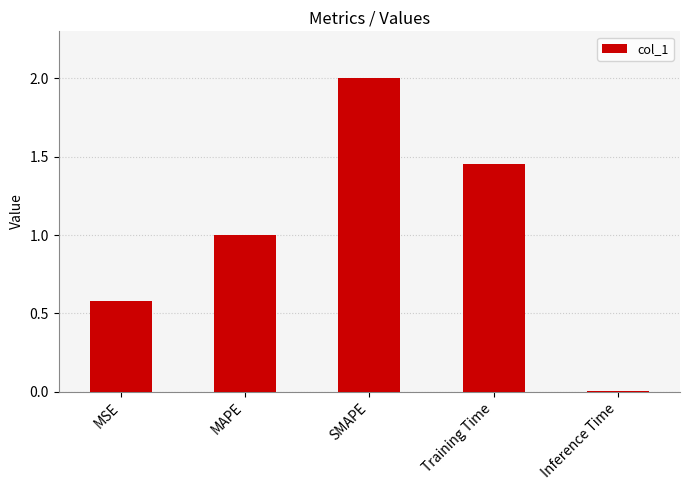

Are the bars horizontal?

No